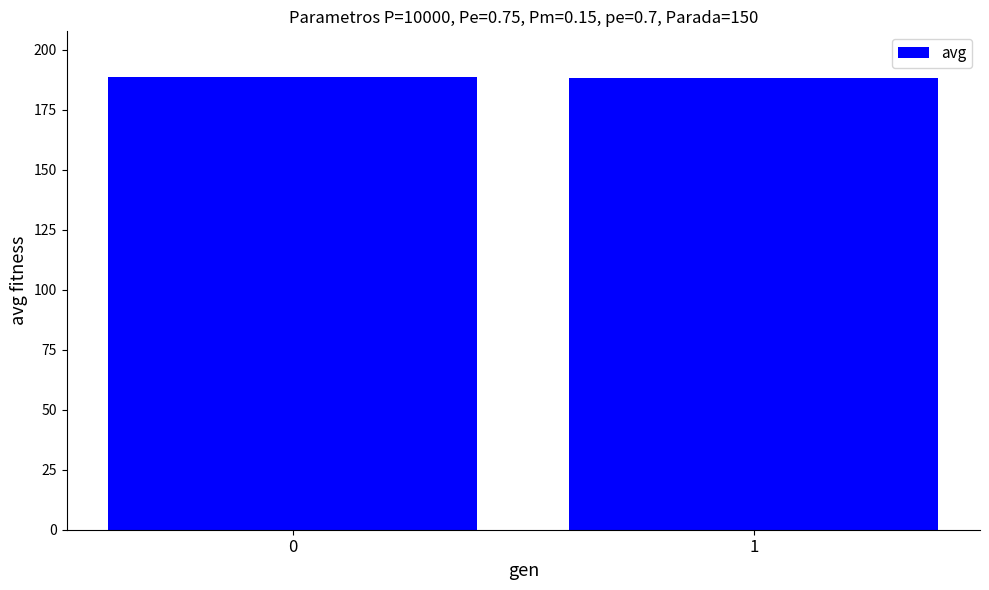

What is the sum of the values at 0 and 1?

377.2